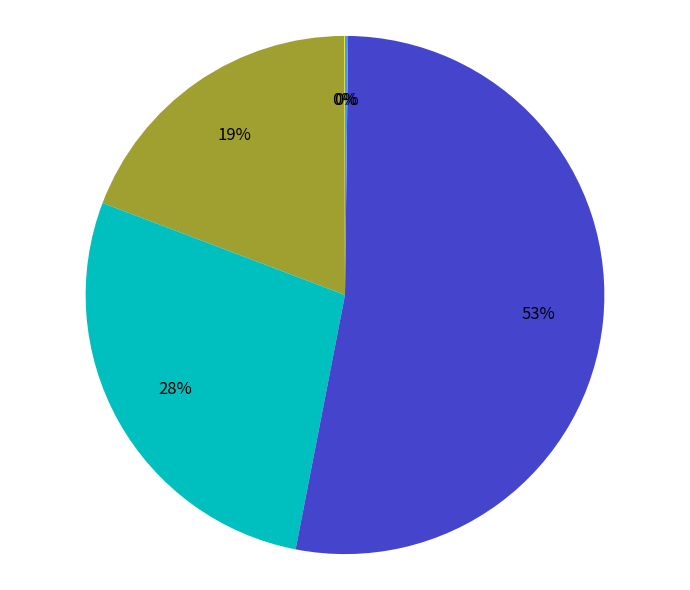

Is there any slice that represents more than half of the pie?

Yes